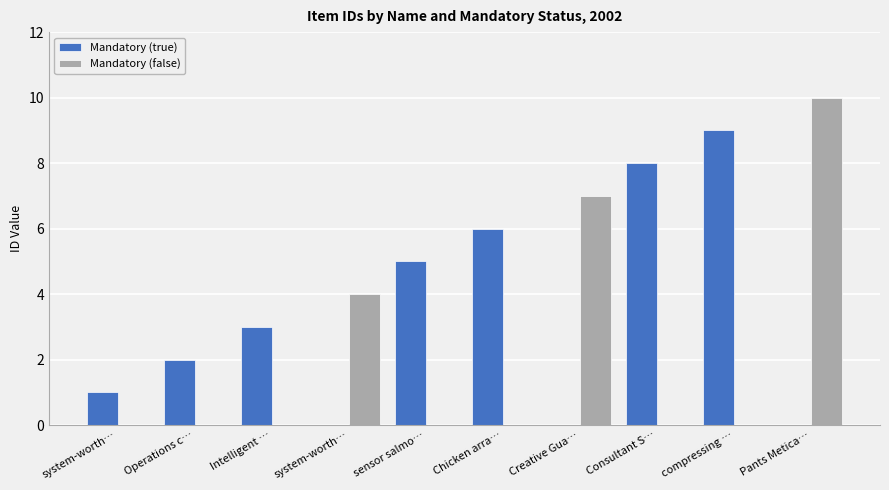

What is the average value of the Mandatory (false) series?

2